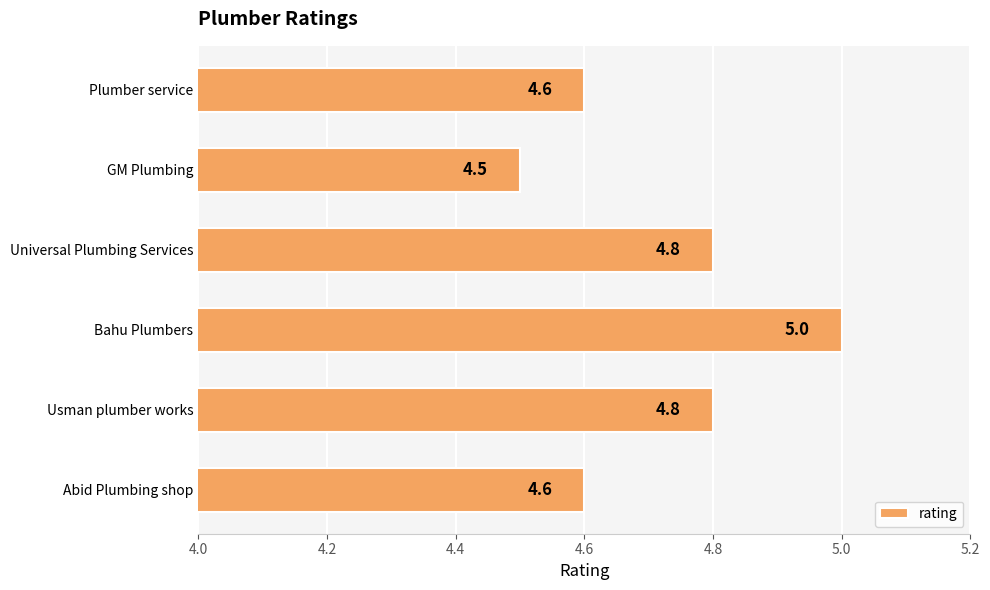

How many values are between 4 and 5?

6